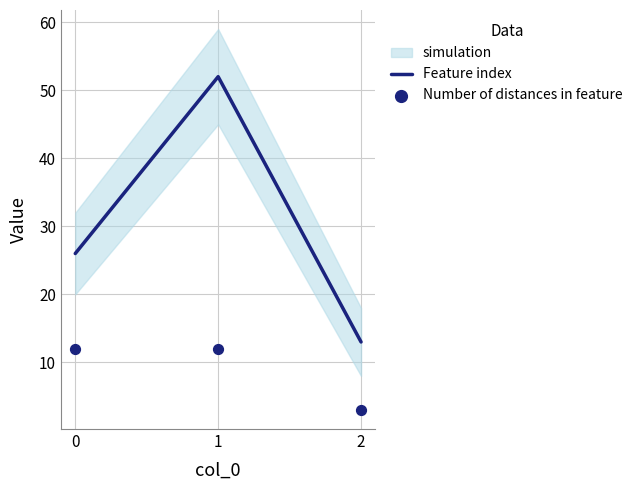

Which series has the largest total across all categories?

Feature index